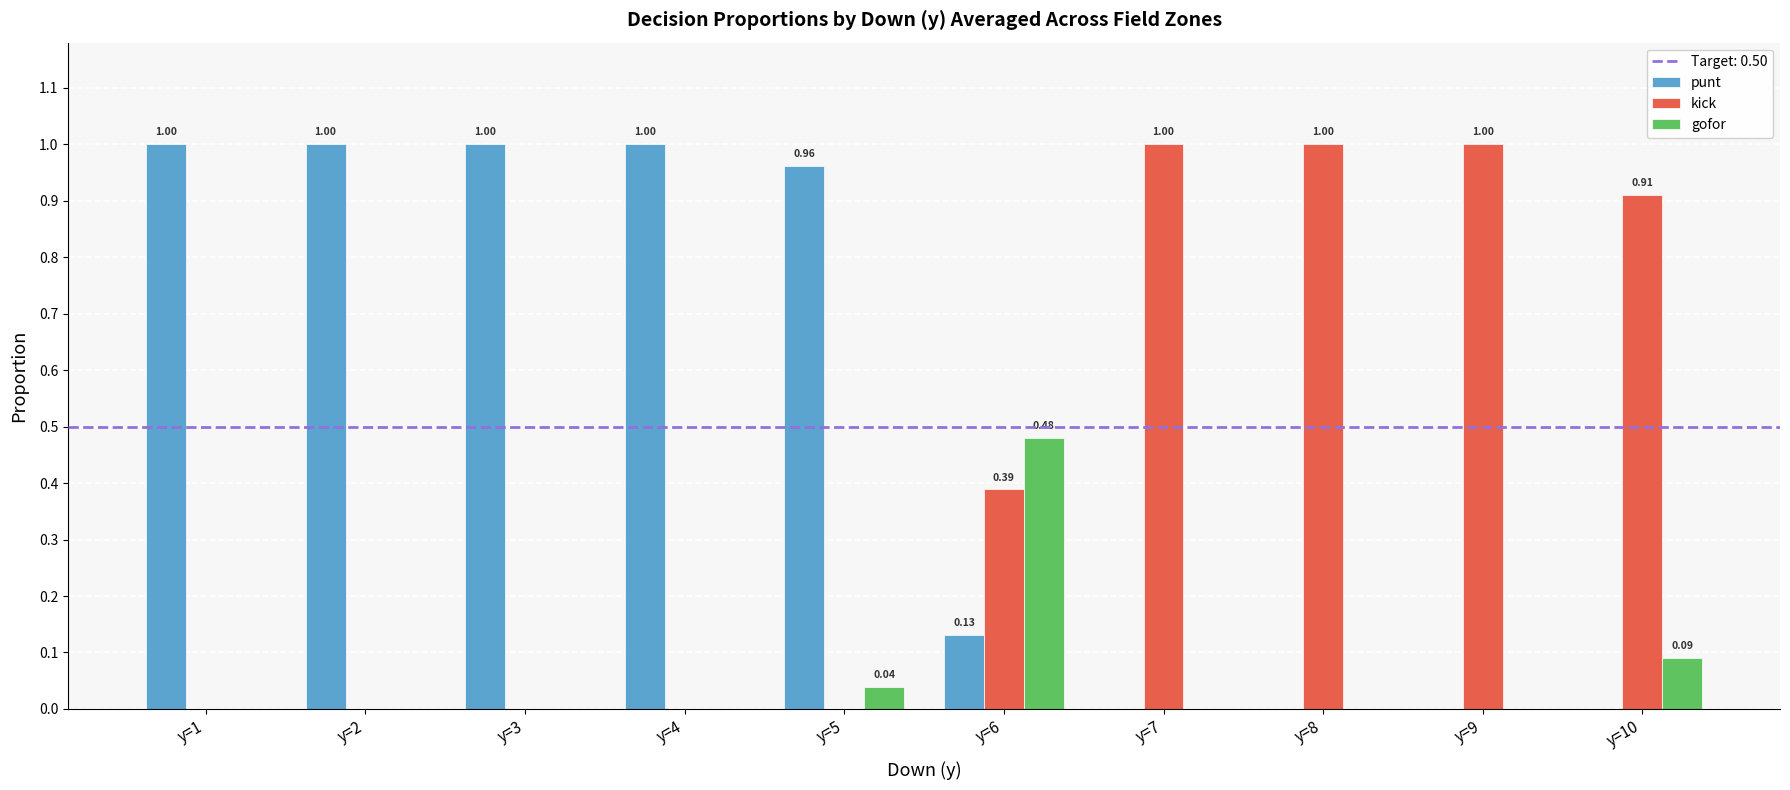

Which series has the largest total across all categories?

punt